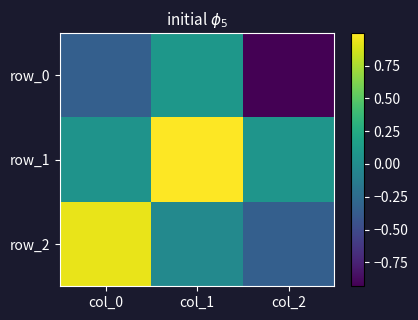

What is the sum of all row_1 values?

1.1